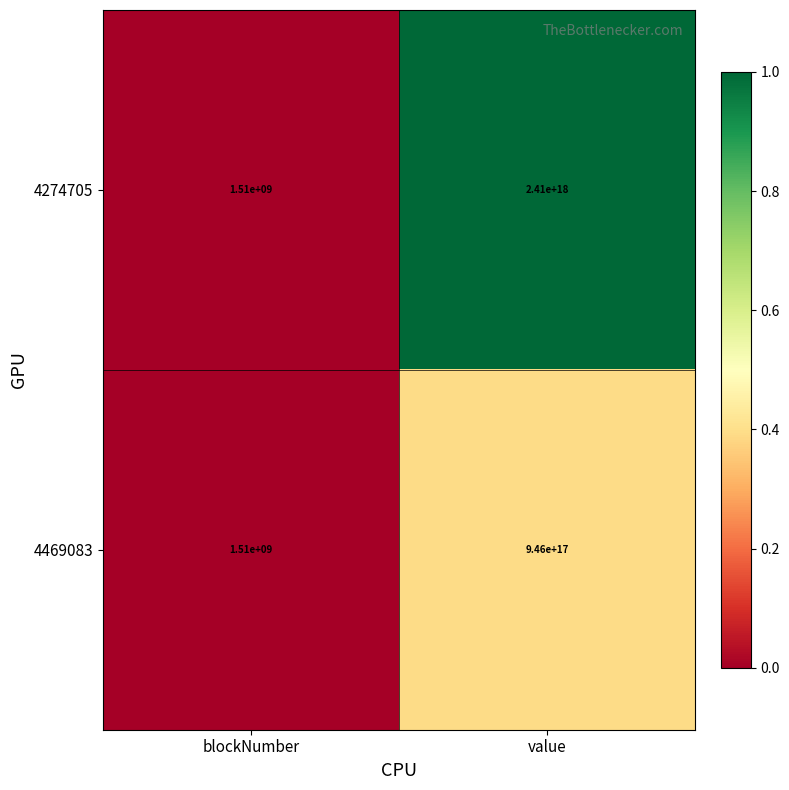

The value of 4274705 at blockNumber is 1510000000. True or false?

True